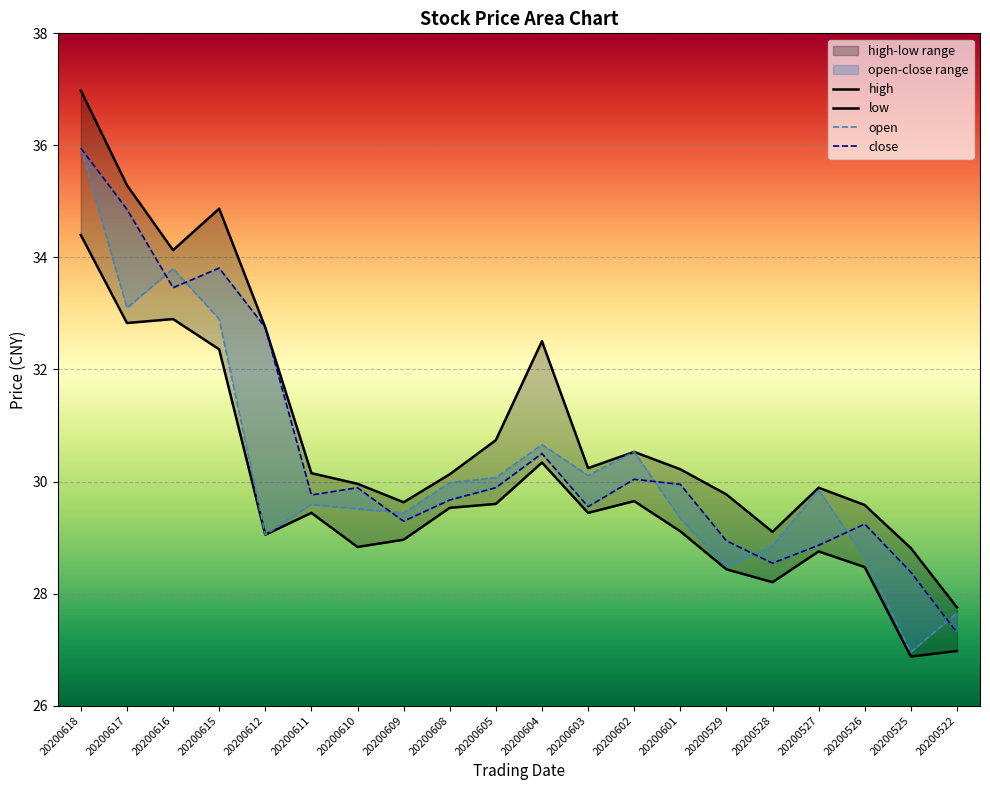

The value of low at 20200609 is 29.0. True or false?

True